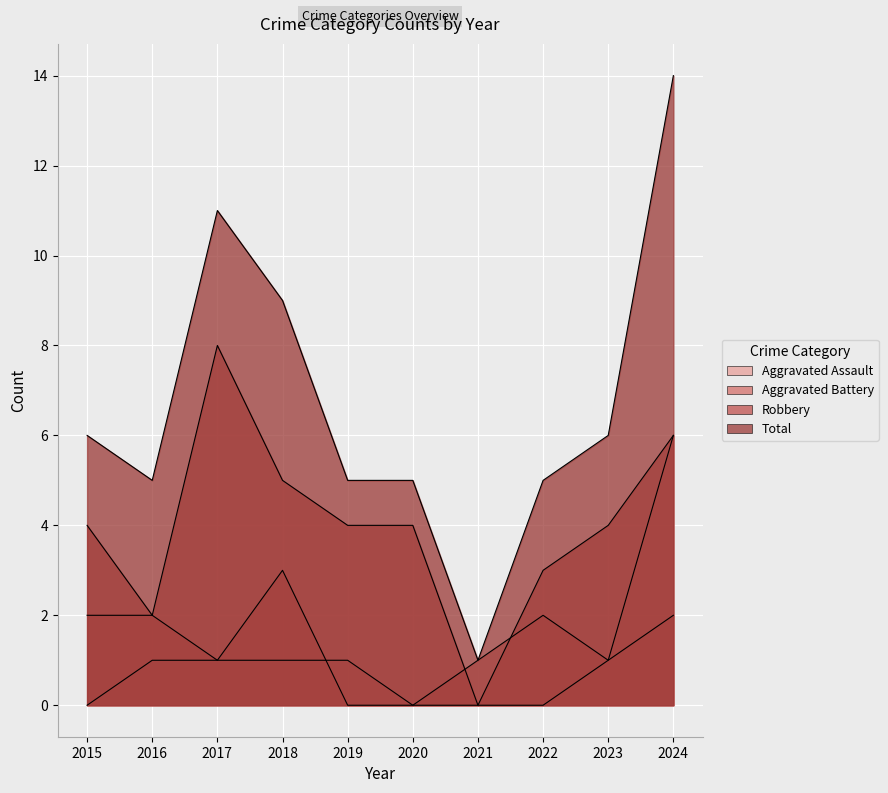

In Robbery, how many points are lower than both neighbors (excluding endpoints)?

2